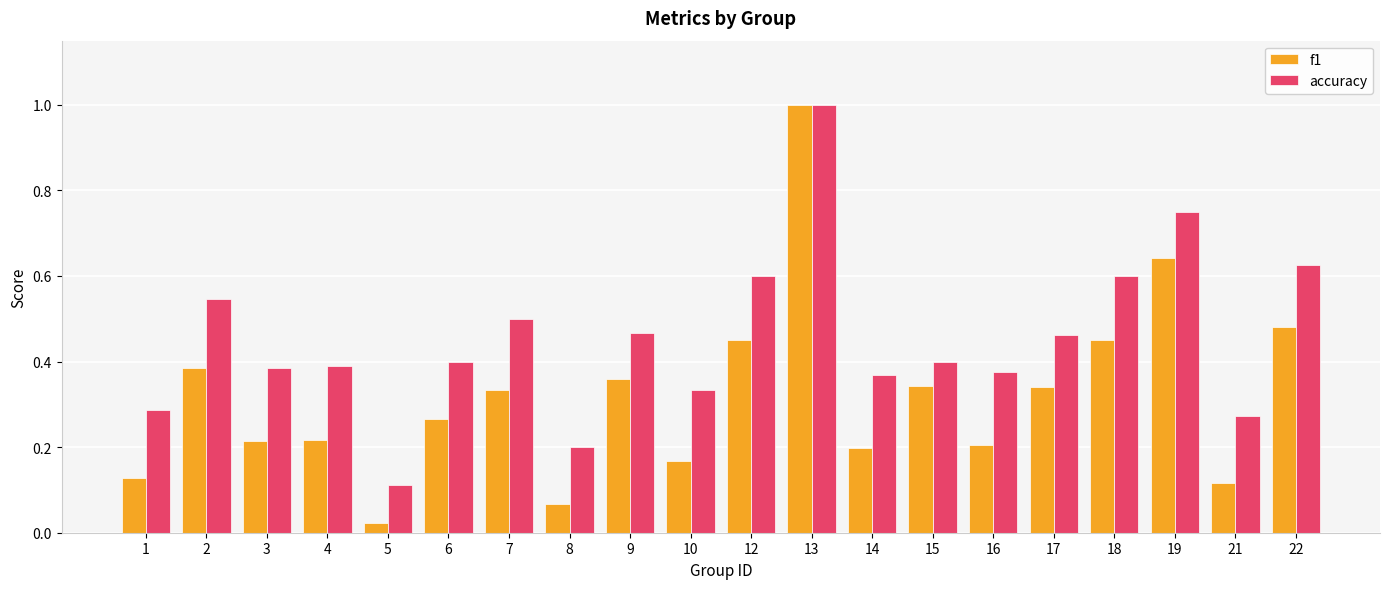

The accuracy series shows 0.8 at 22. True or false?

False